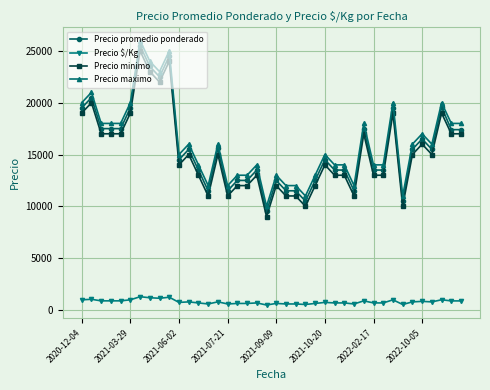

What is the value of the Precio maximo point at the 4th from the left?

18000